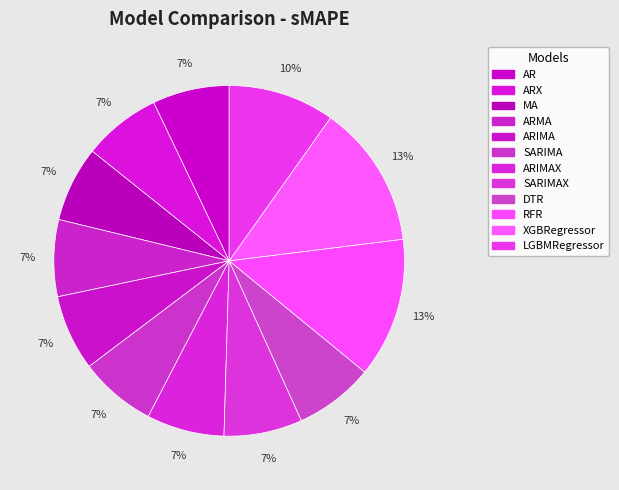

How many slices are in this pie chart?

12